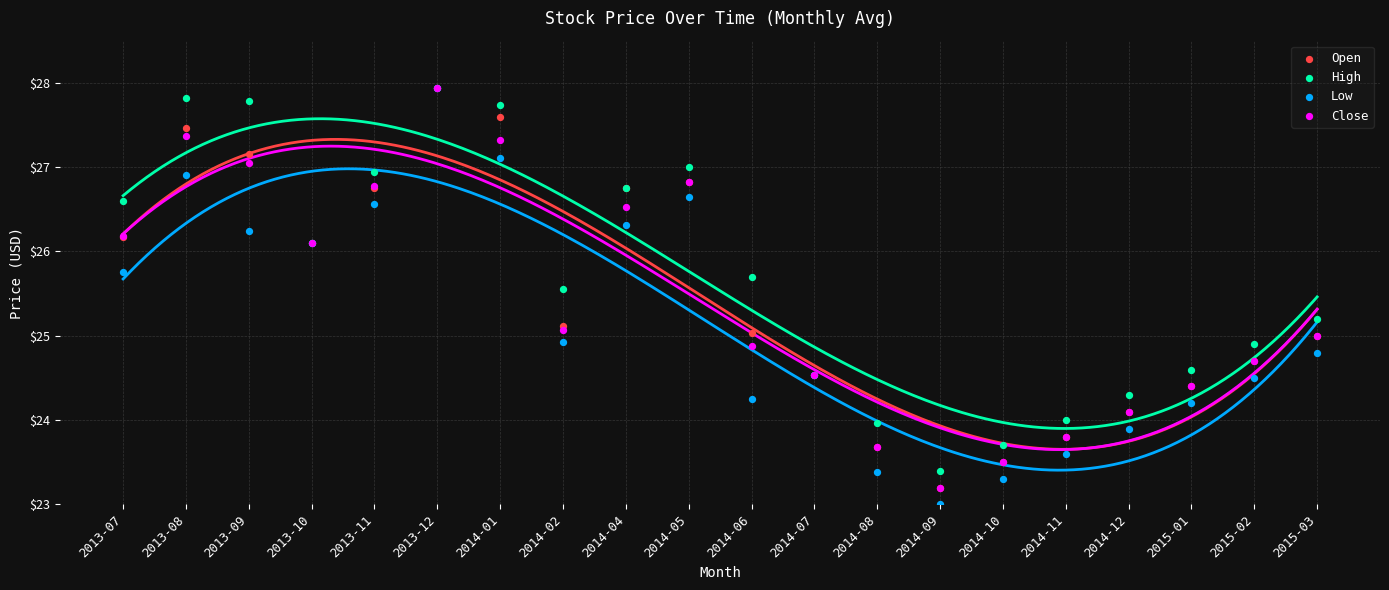

What are all the series names shown in the legend?

Open, High, Low, Close